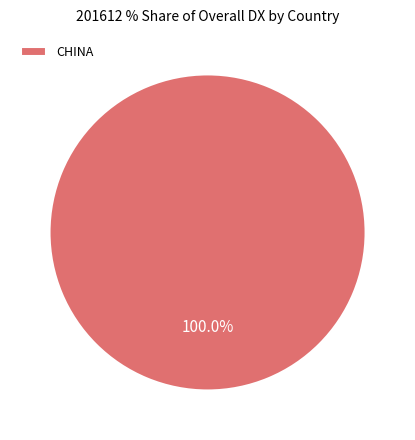

Rank the categories by value from highest to lowest.

CHINA